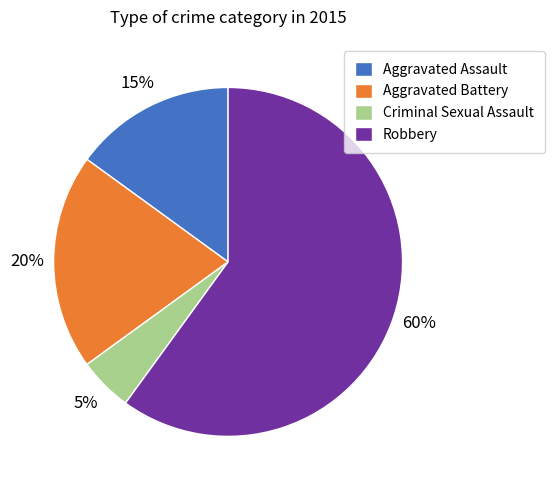

Rank the categories by value from lowest to highest.

Criminal Sexual Assault, Aggravated Assault, Aggravated Battery, Robbery